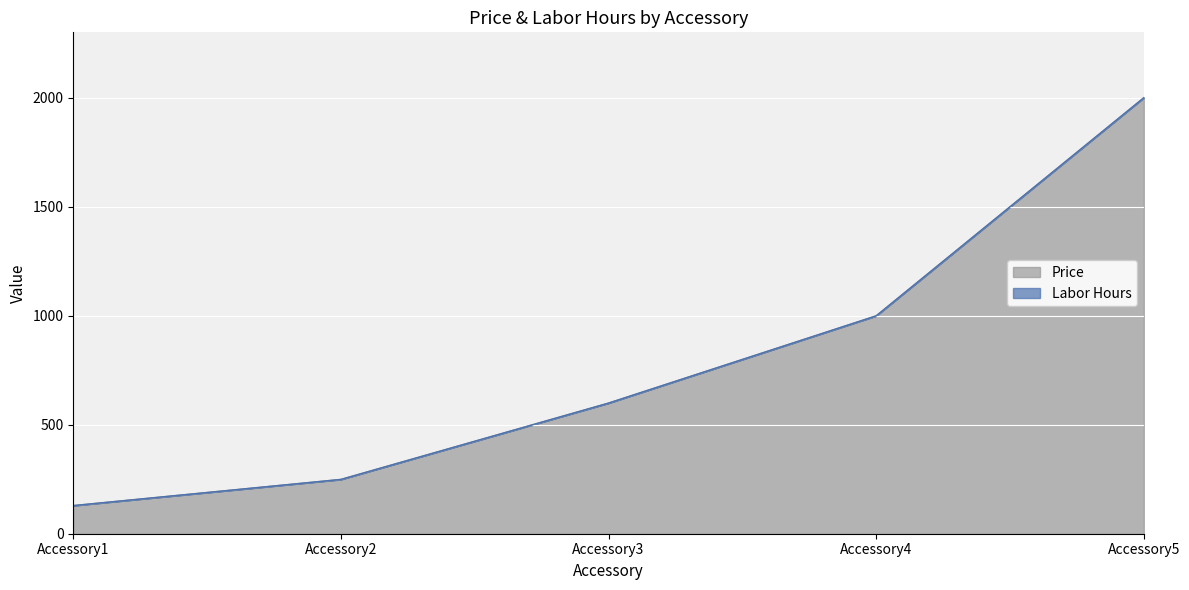

True or false: the data has more than 1 interior local peaks.

False